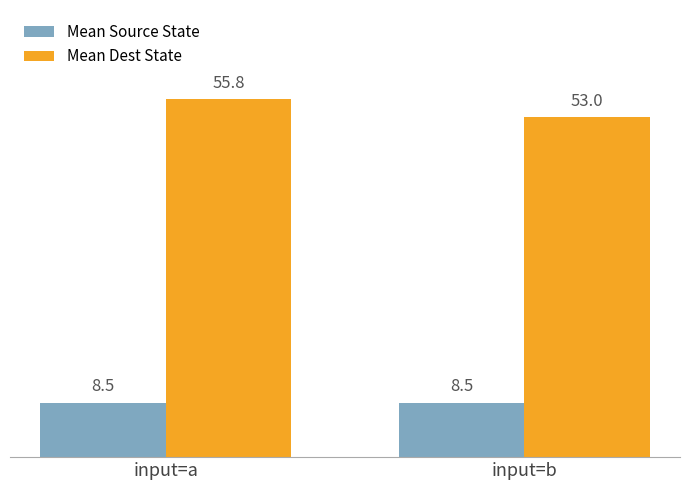

List the series in order of their peak value, lowest first.

Mean Source State, Mean Dest State